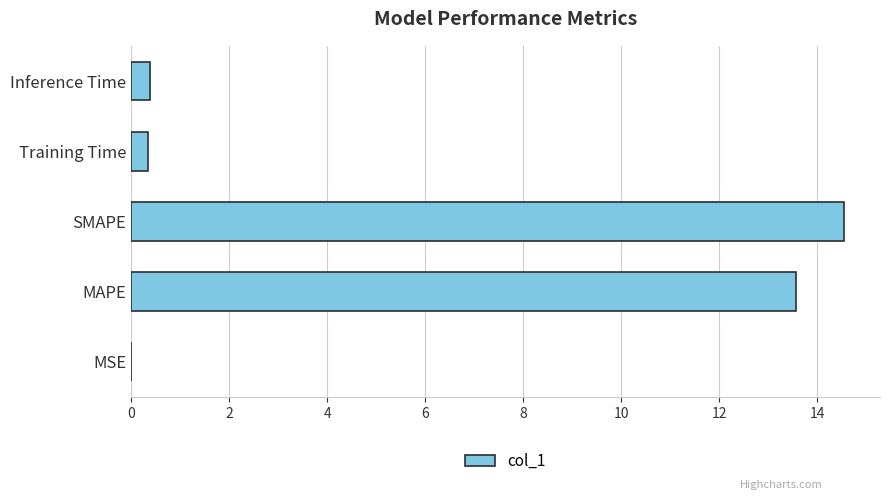

True or false: the data shows 0.4 at Inference Time.

True